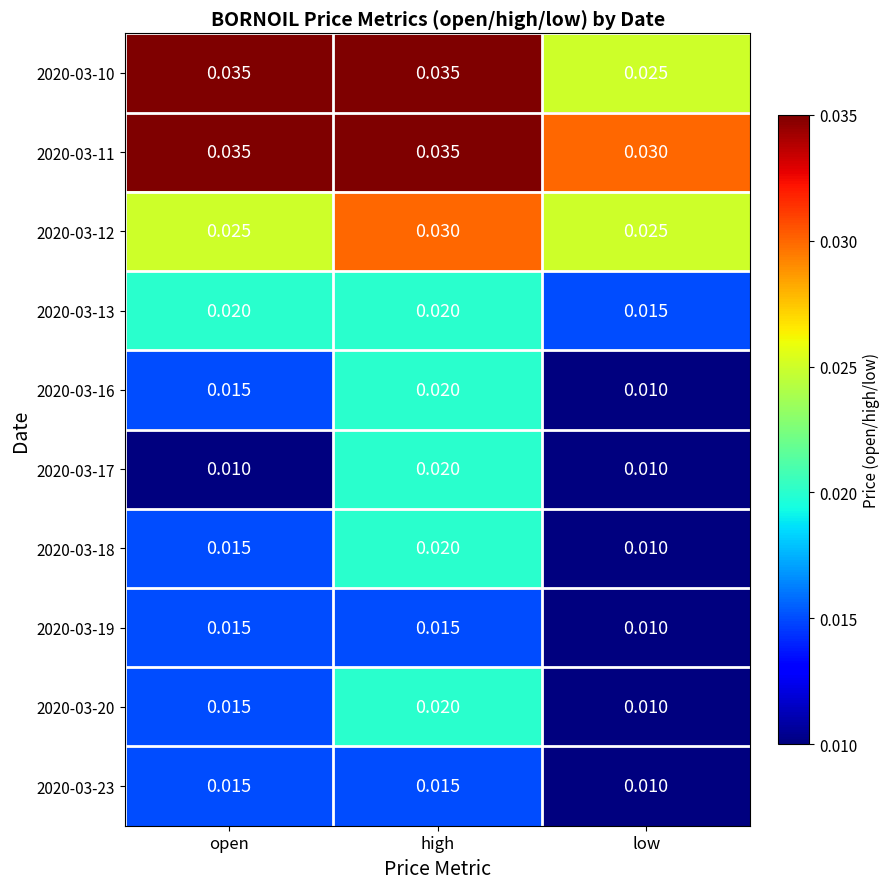

Where is 2020-03-20 nearest to the value 0?

low